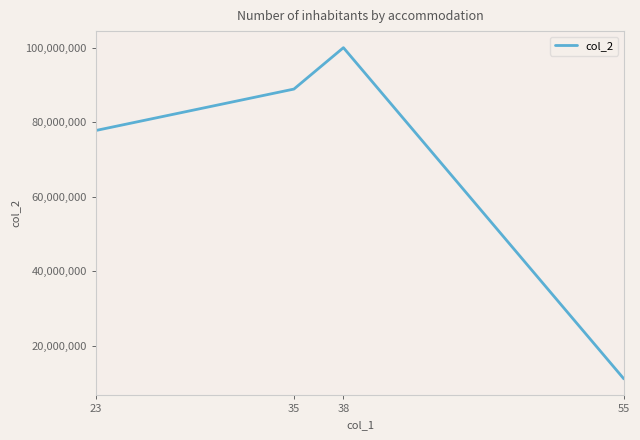

The chart shows a value of 47227127 at 35. True or false?

False